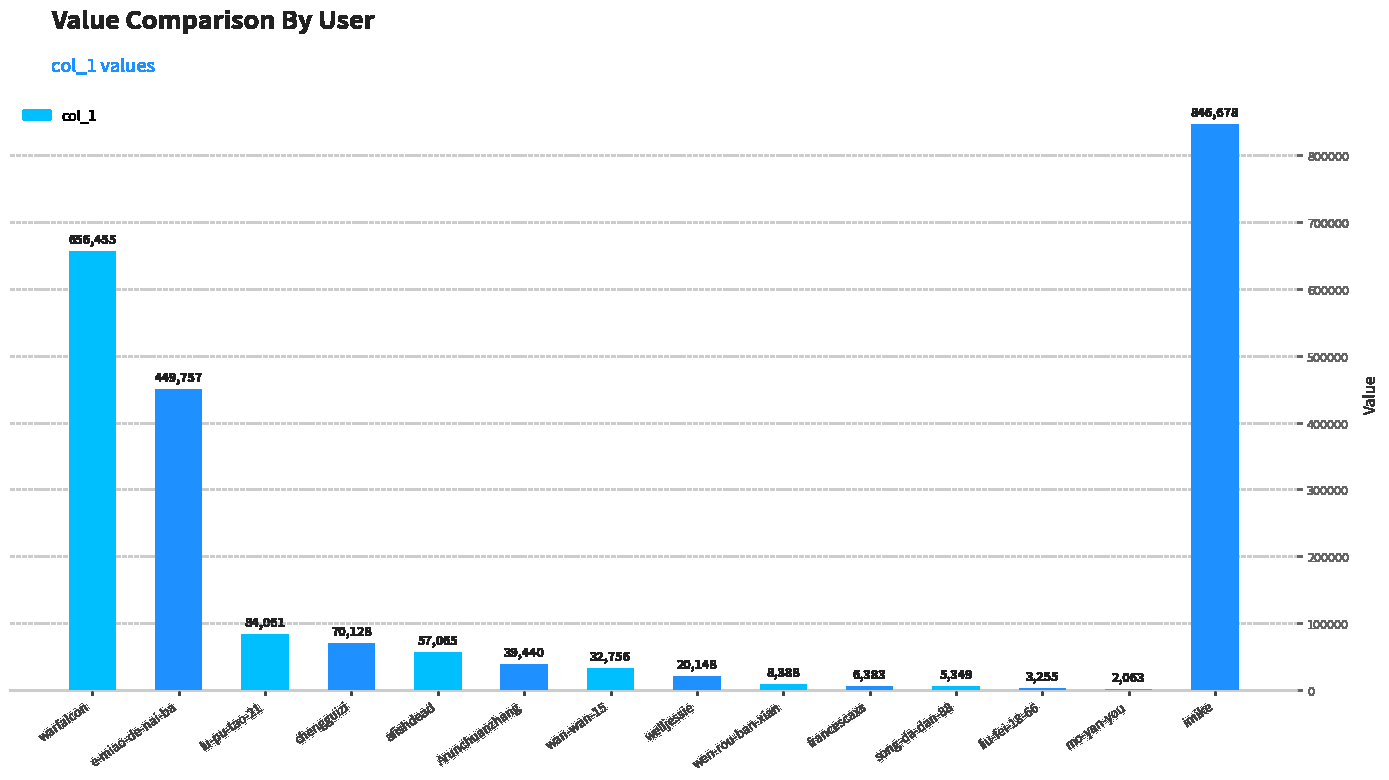

The chart shows a value of 5349 at song-da-dan-88. True or false?

True